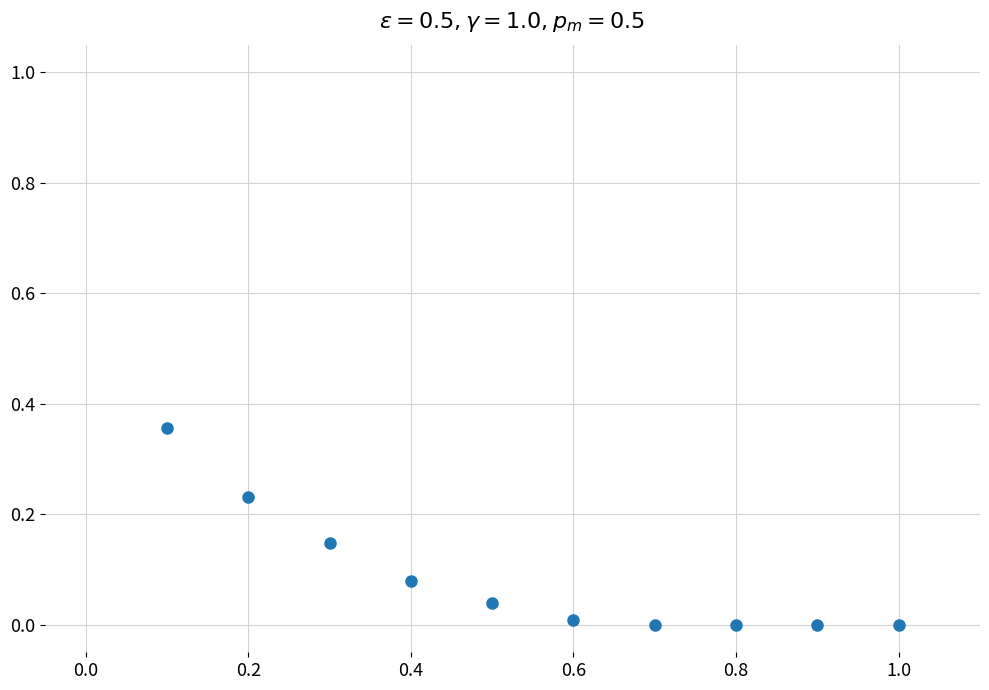

What is the range of X values (max minus min)?

0.9